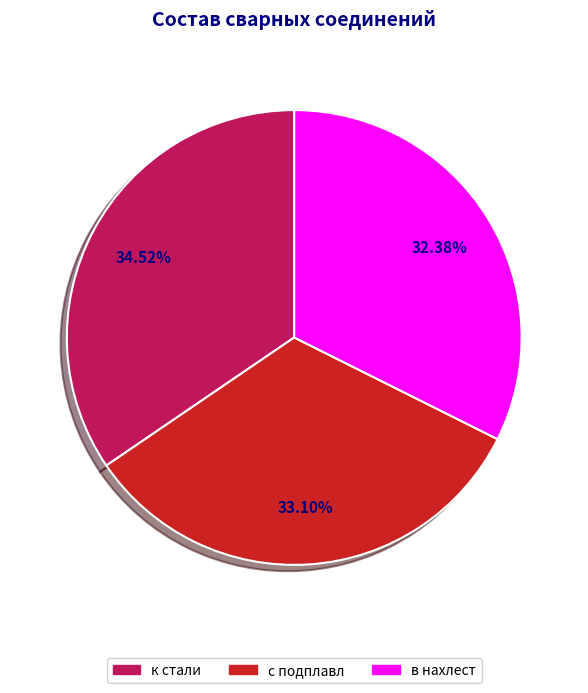

The в нахлест slice represents 43% of the pie. True or false?

False